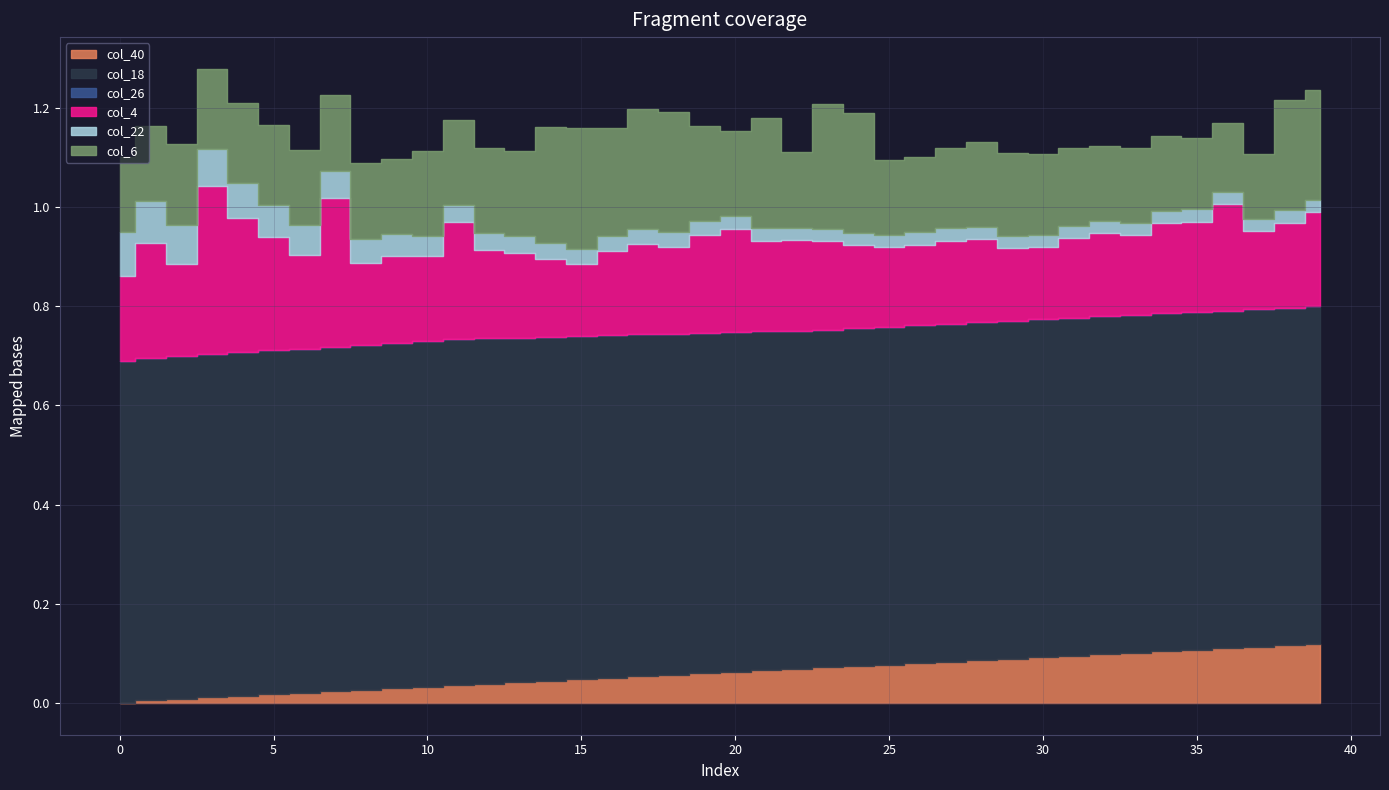

The col_40 series shows 0.1 at 34. True or false?

True